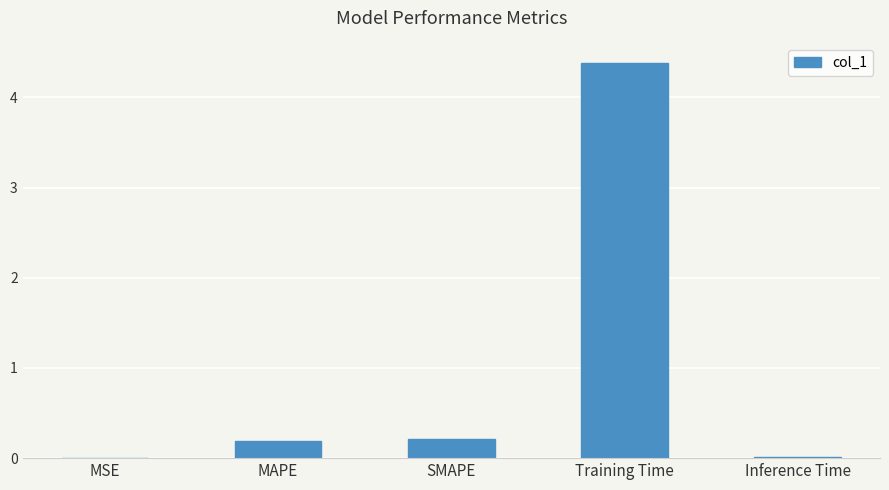

The chart shows a value of 0.0 at MSE. True or false?

True